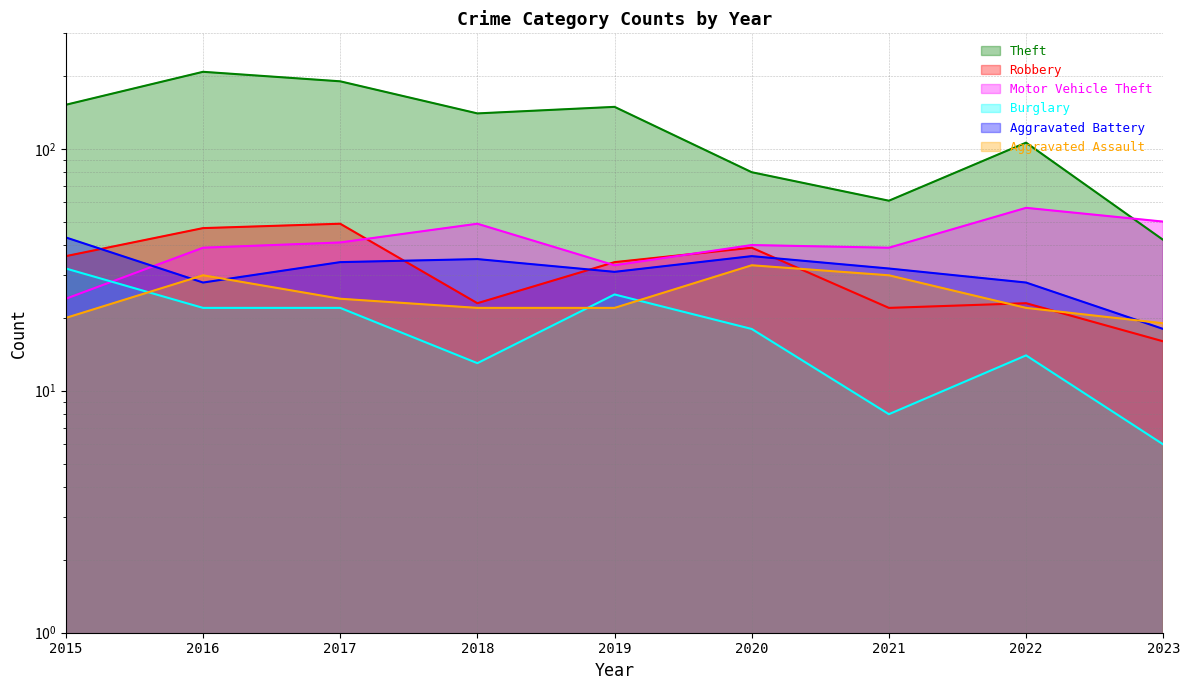

True or false: Theft has a value of 42 at 2023.

True